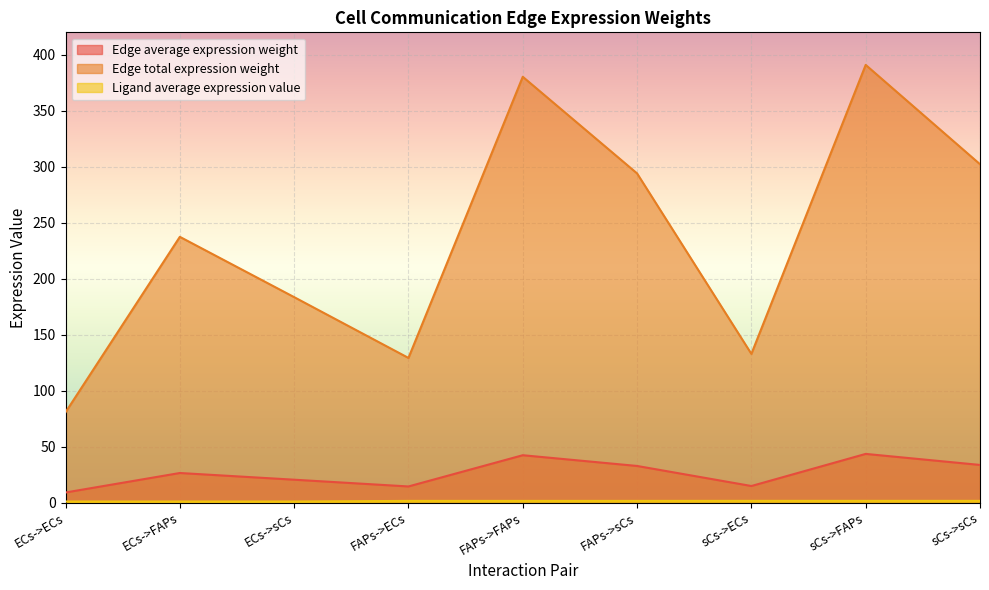

Count the number of categories in the chart.

9